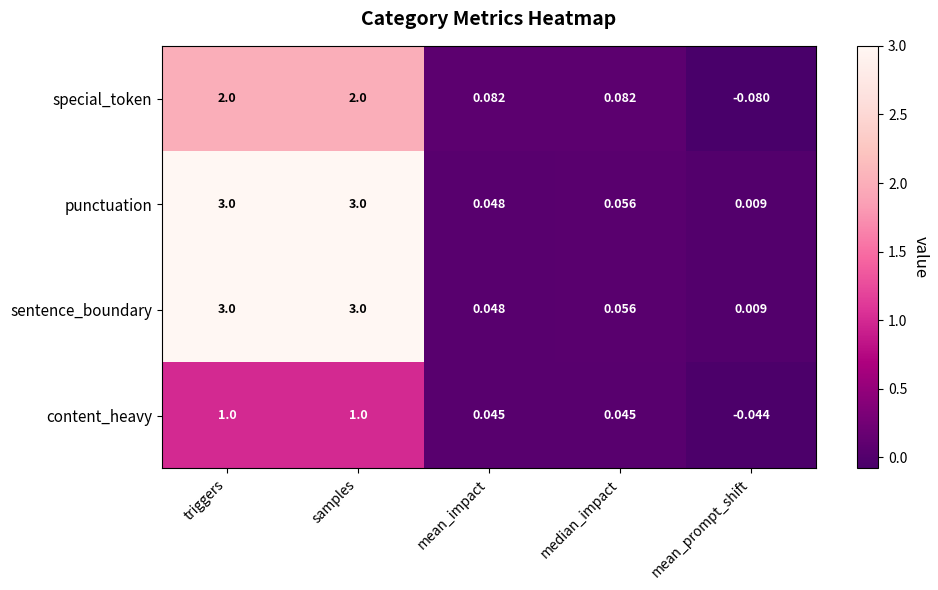

How many categories are shown in the chart?

5